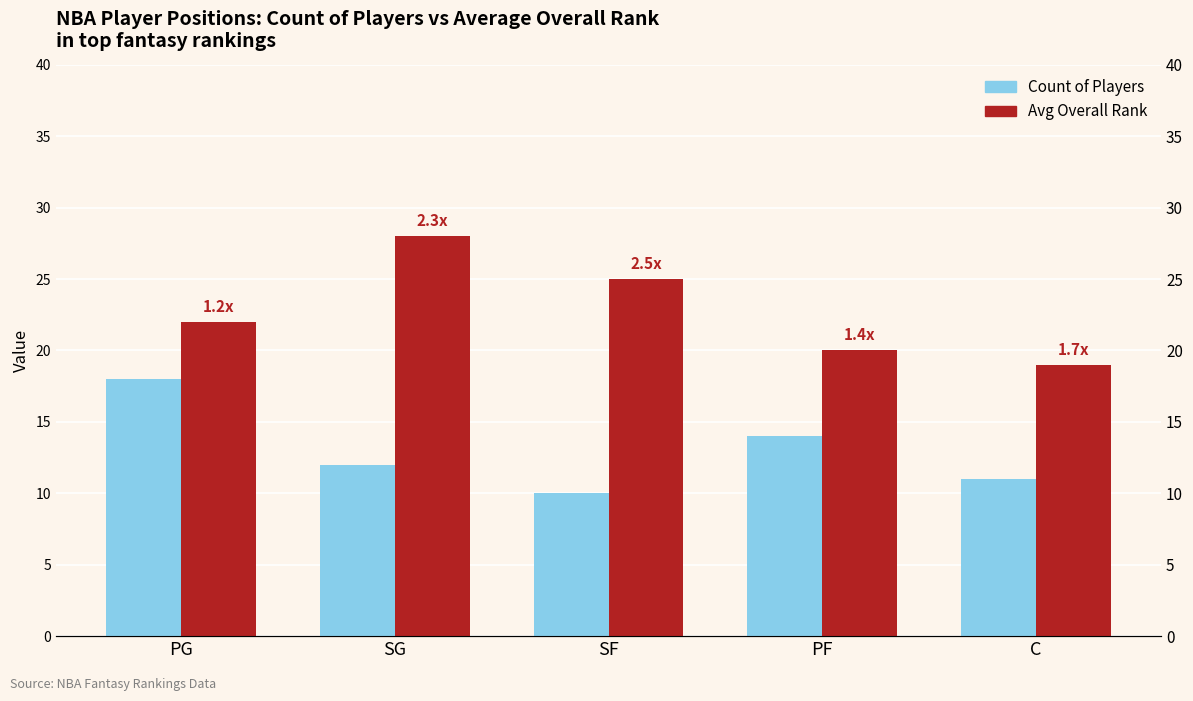

What is the difference between the maximum and minimum values in the Count of Players series?

8